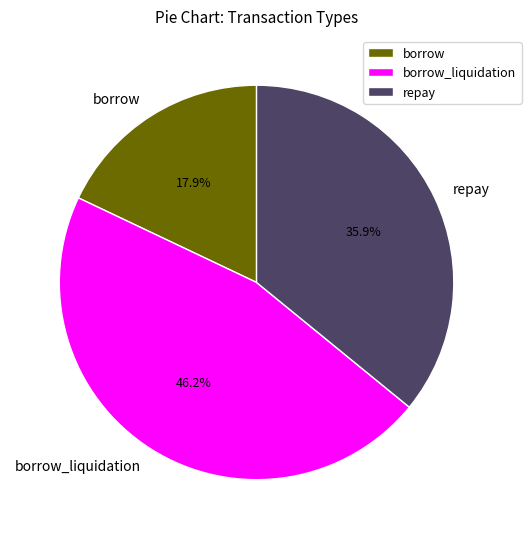

Which slice is the largest?

borrow_liquidation